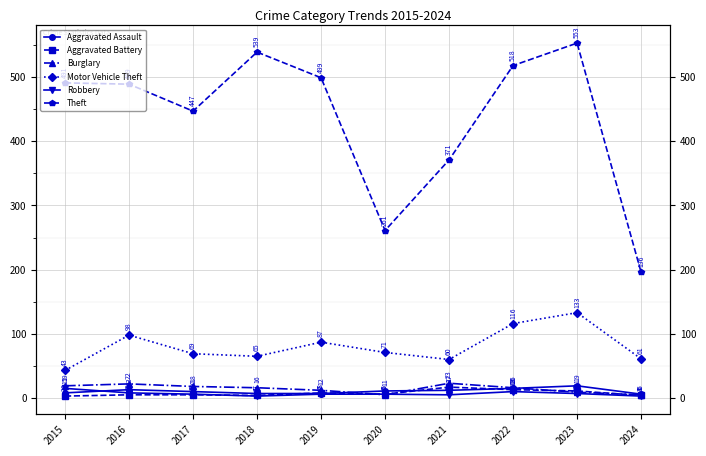

What are all the series names shown in the legend?

Aggravated Assault, Aggravated Battery, Burglary, Motor Vehicle Theft, Robbery, Theft